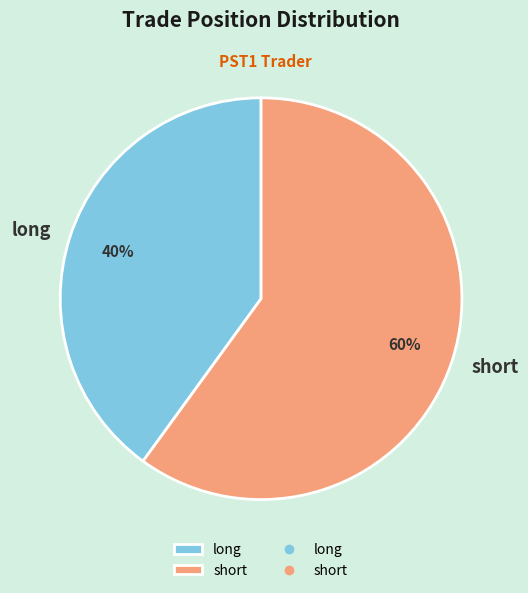

What is the smallest slice in the pie chart?

long